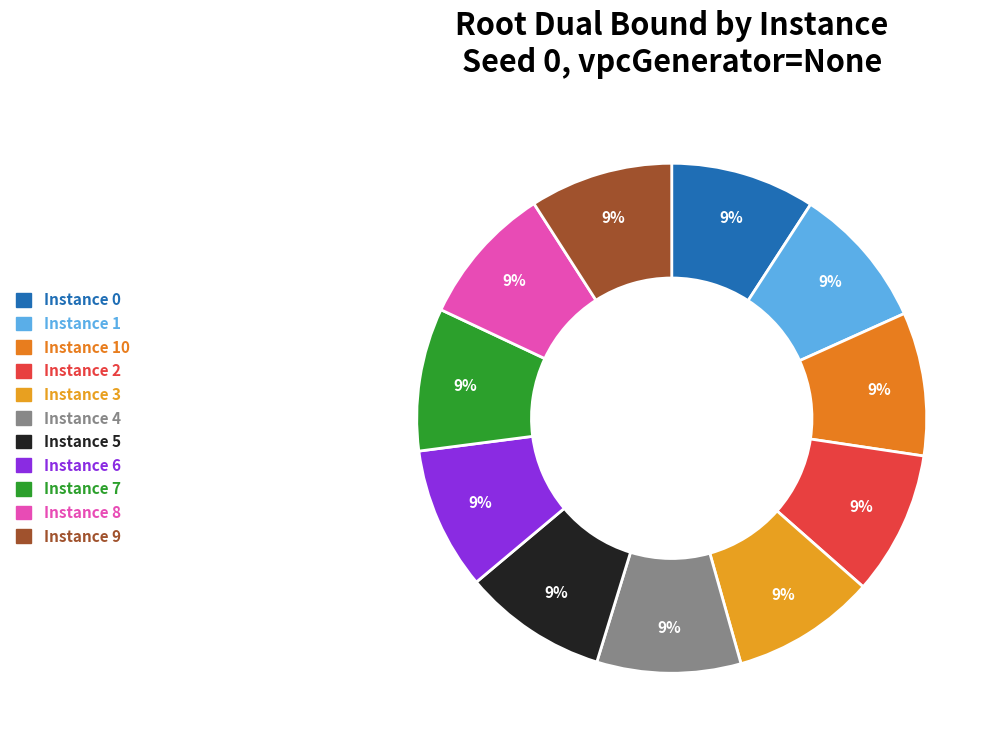

Is there any slice that represents more than half of the pie?

No